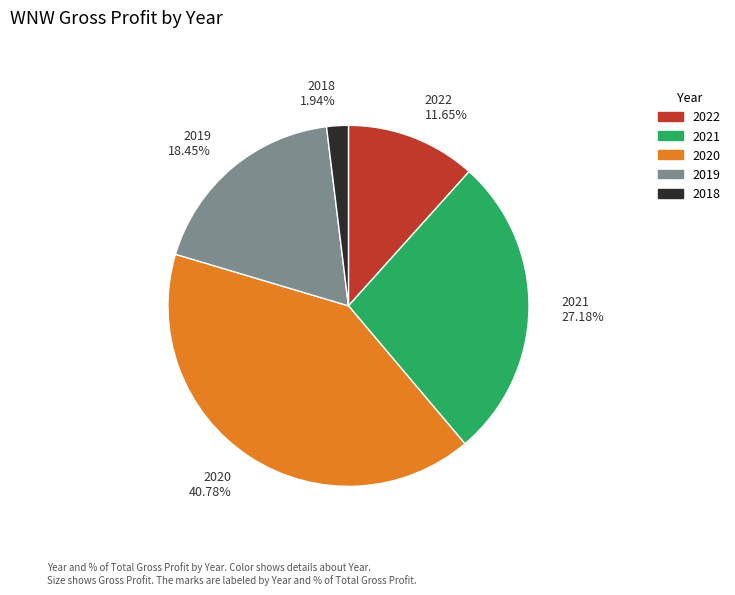

Is the sum of 2020 40.78% and 2022 11.65% greater than half?

Yes